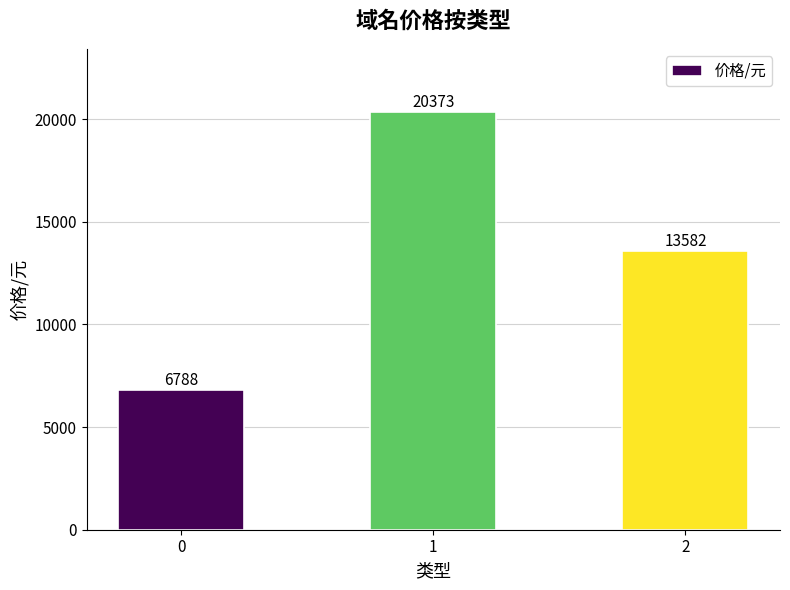

The chart shows a value of 2085 at 0. True or false?

False